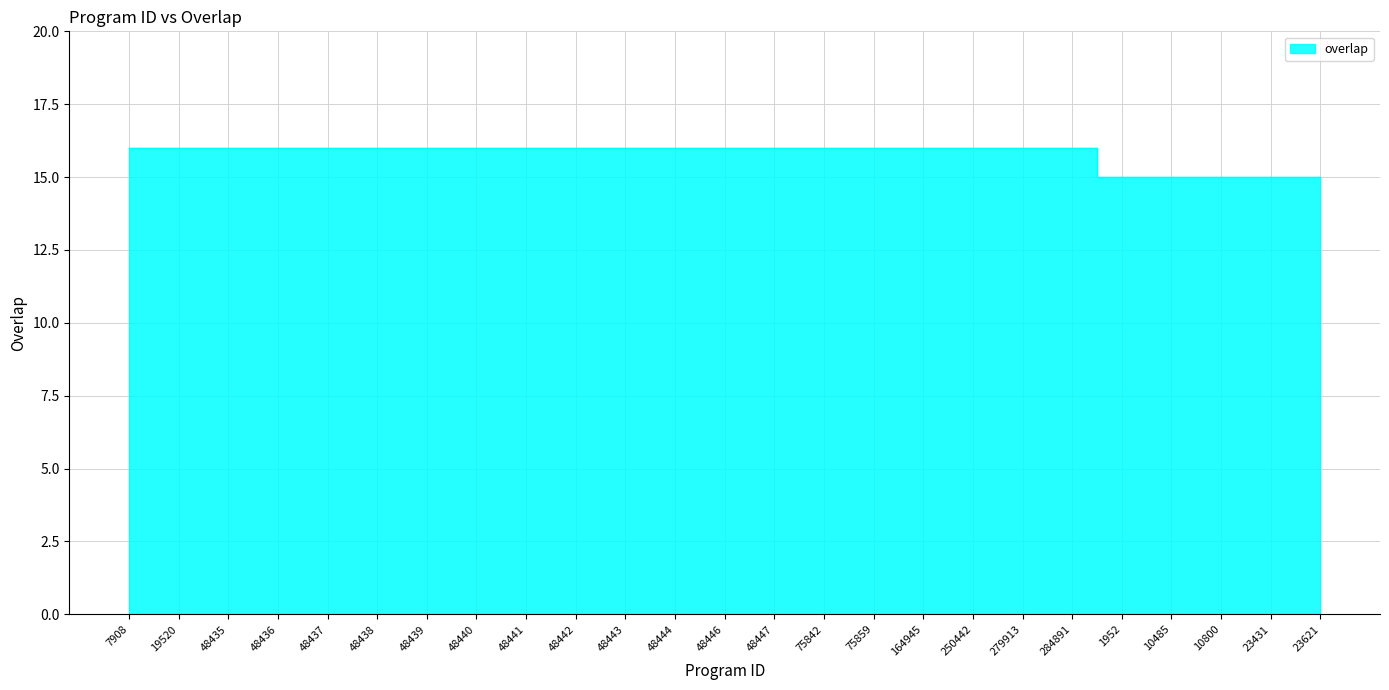

How many distinct data groups are displayed?

1